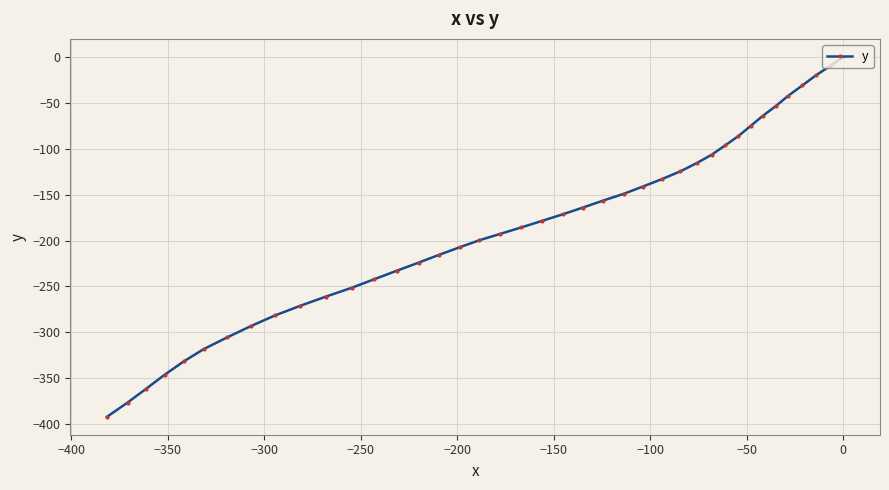

What is the value of the 22nd point from the left?

-171.5